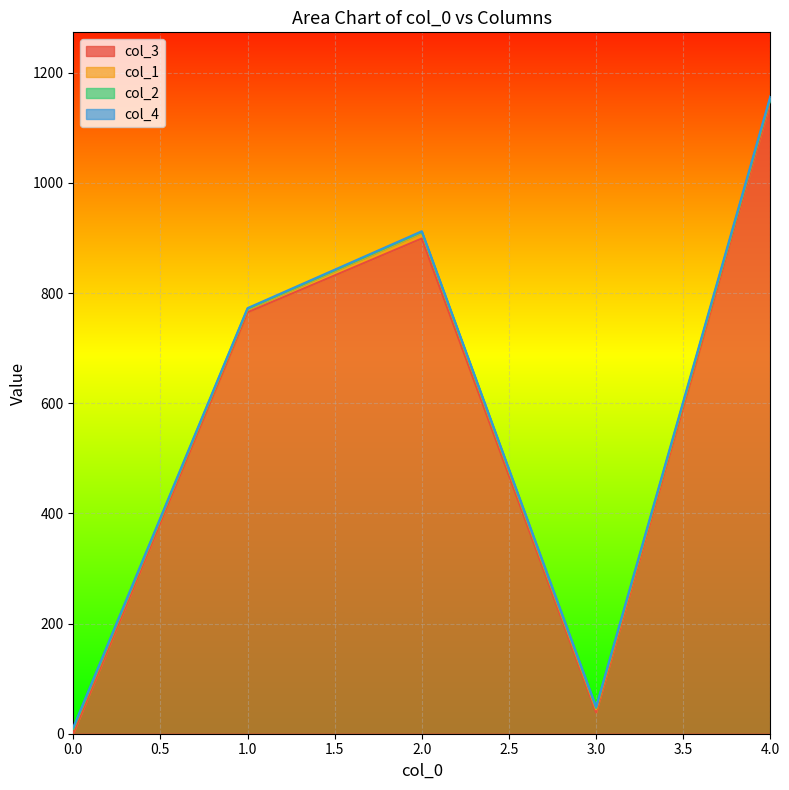

Which series has the largest range (max minus min)?

col_3